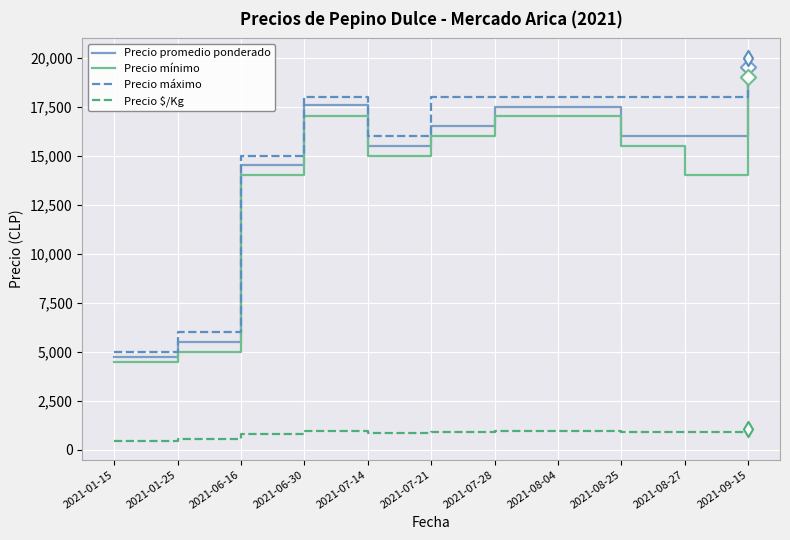

What is the total value across all series at 2021-08-04?

53472